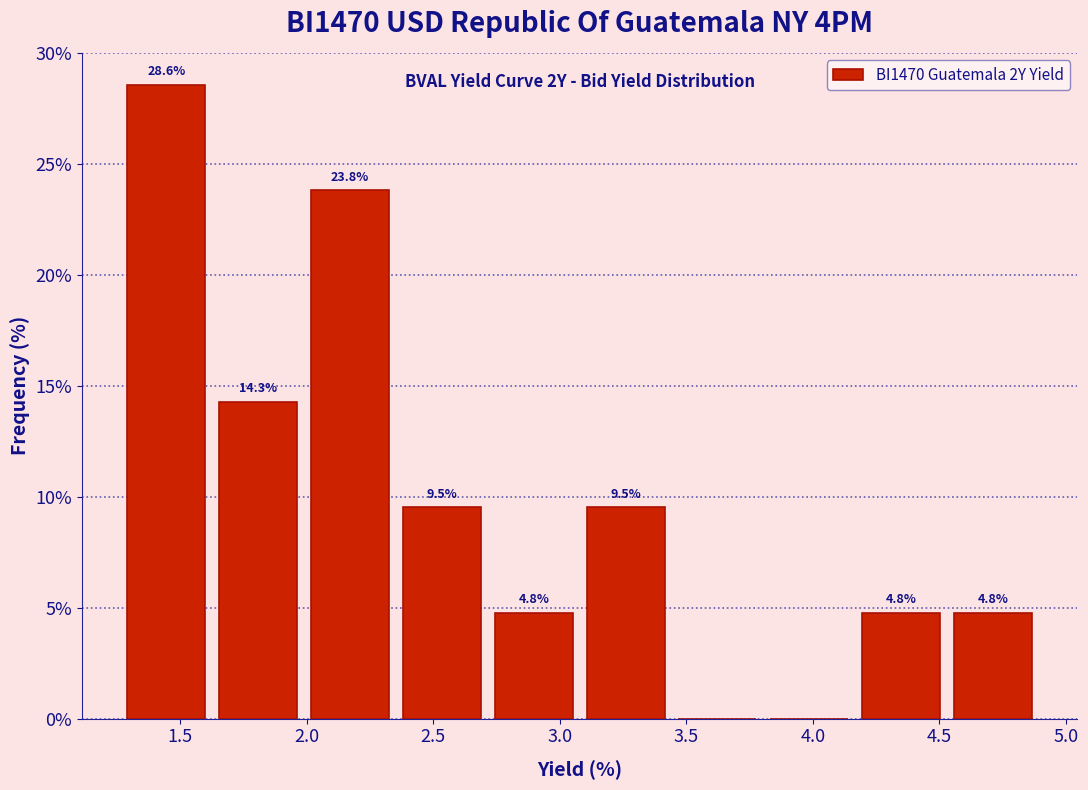

Over which range of the x-axis is the bar tallest?

1.30 to 1.65